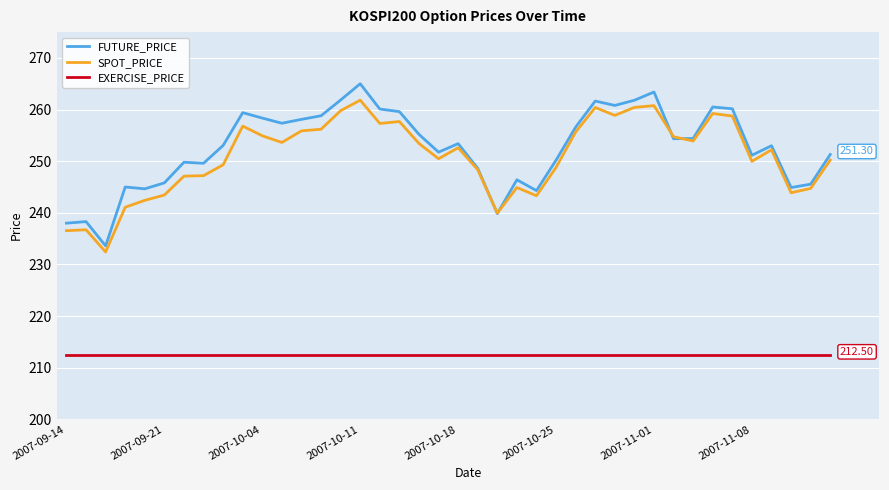

Which series has the widest spread of values?

FUTURE_PRICE